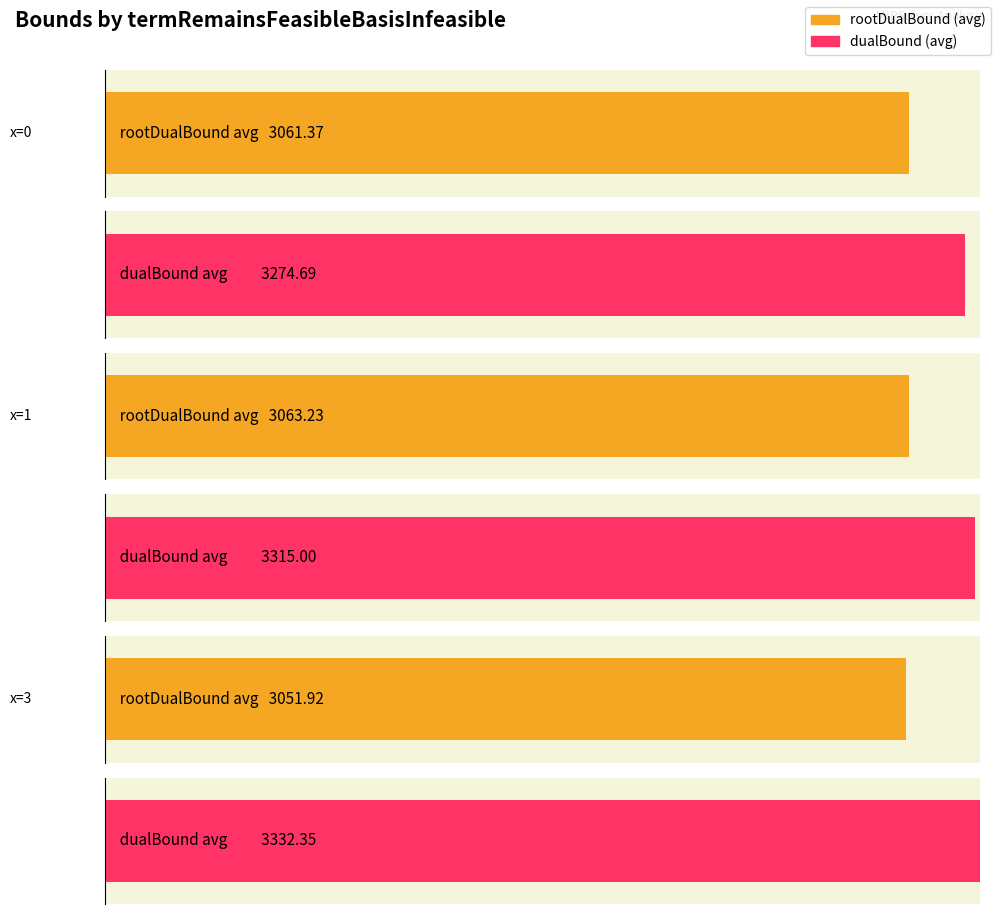

Does the chart contain stacked bars?

No